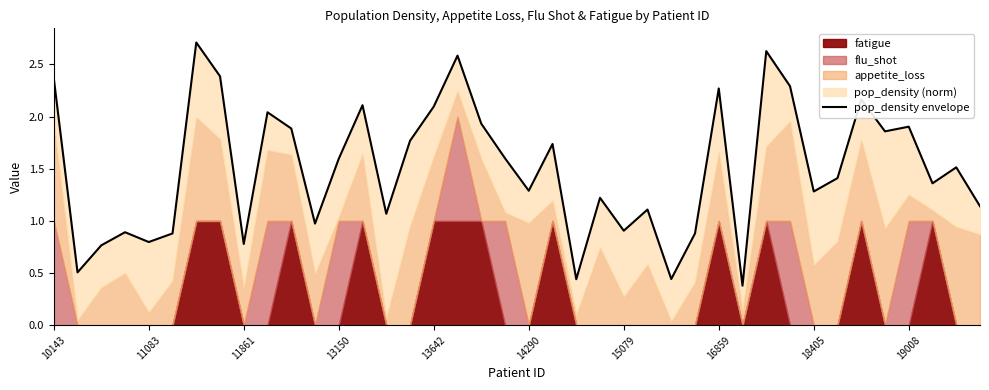

What is the sum of the values at 14290 and 10143?

3.2